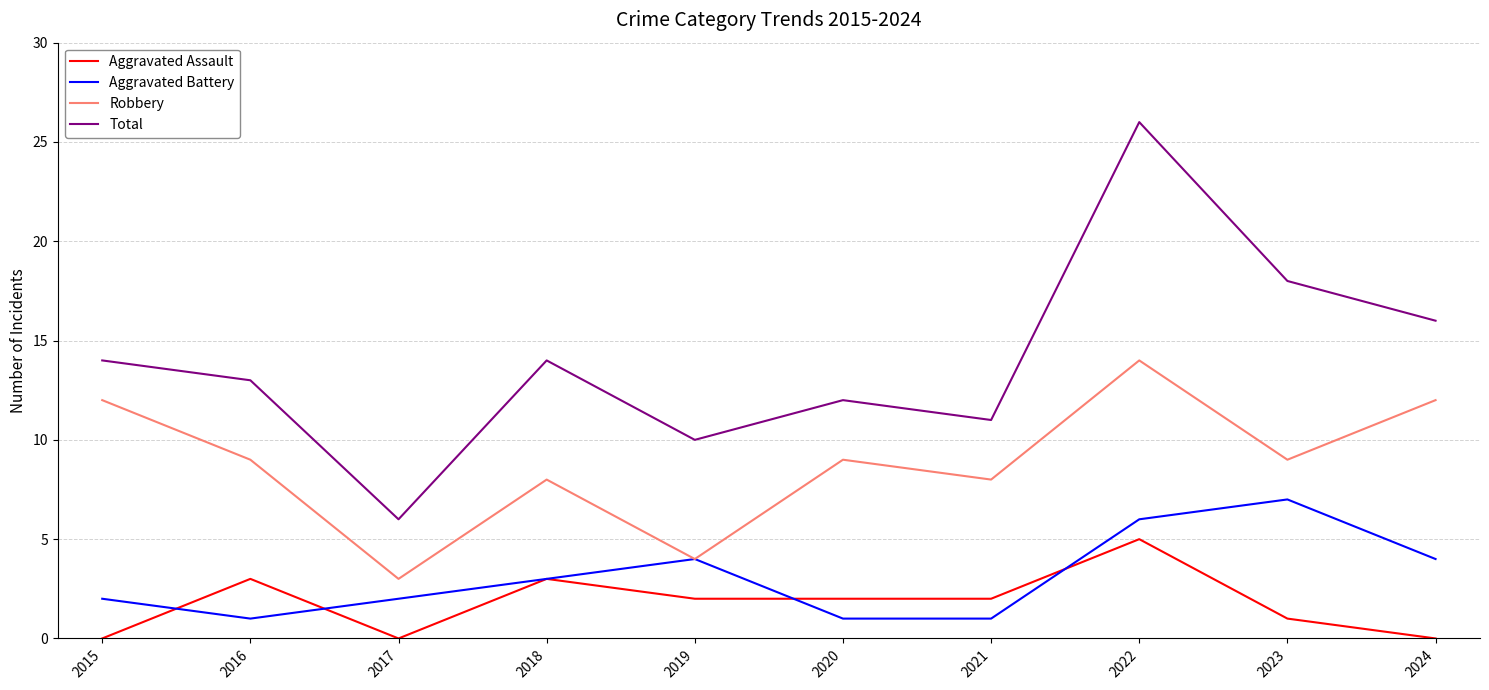

What value does the Total series have at 2015?

14